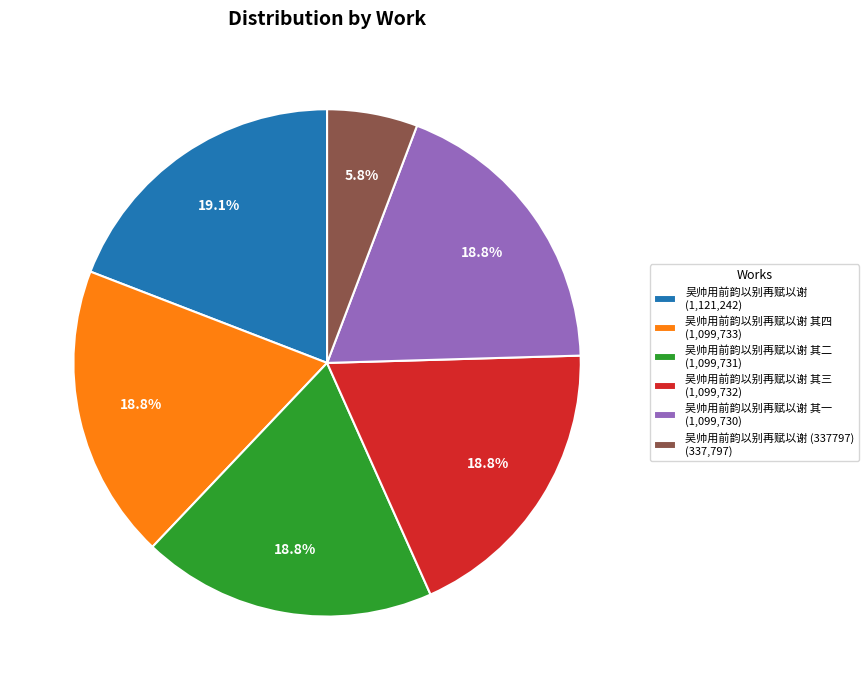

Combined, do 吴帅用前韵以别再赋以谢 其一 (1,099,730) and 吴帅用前韵以别再赋以谢 其二 (1,099,731) account for over 50%?

No